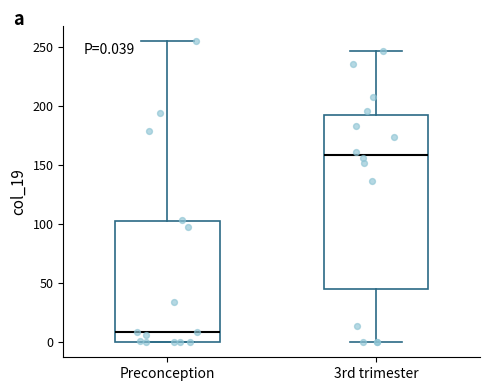

Which box is the tallest, from its lower edge to its upper edge?

3rd trimester